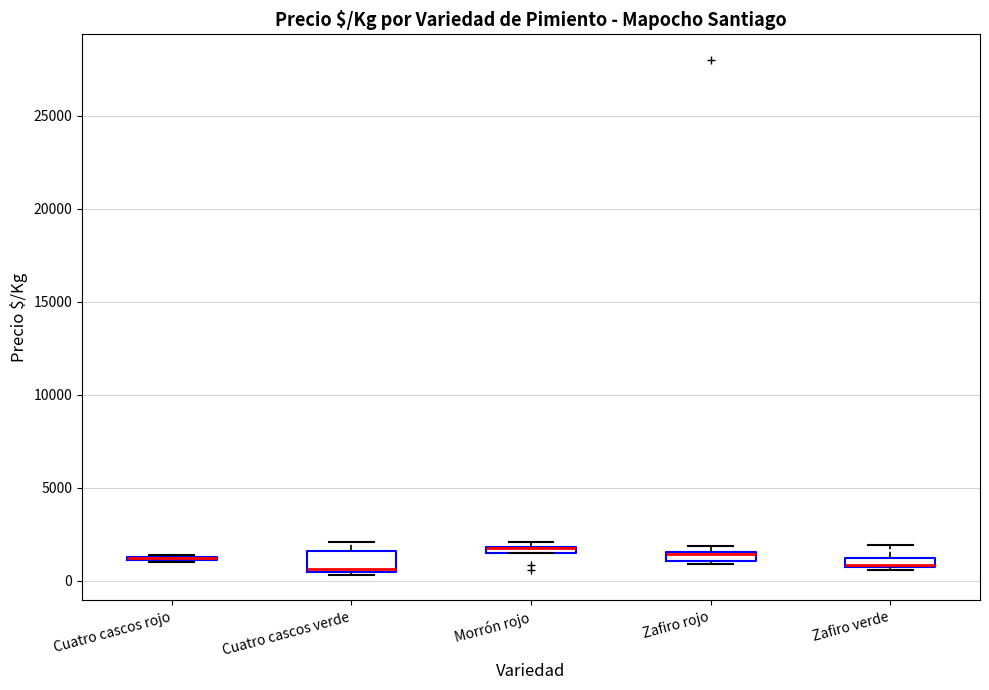

Where is the lower edge of the box for Morrón rojo on the y-axis? The values are not printed on the chart, so give them approximately, as read against the axis.

1500